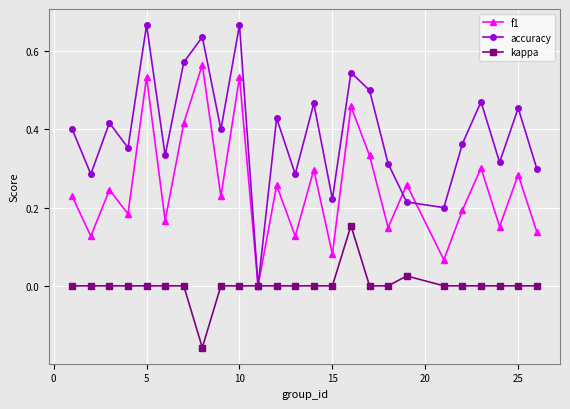

In f1, how many points are higher than both neighbors (excluding endpoints)?

10